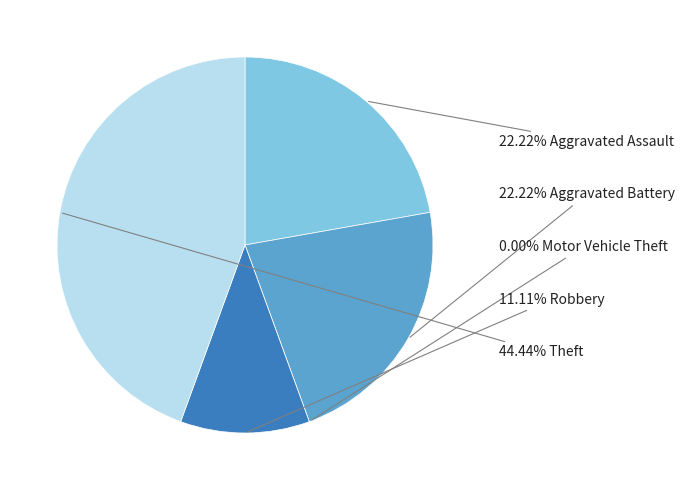

How many slices are in this pie chart?

5